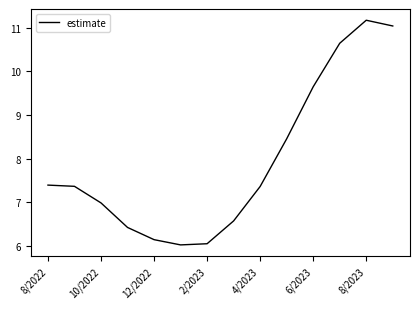

What is the difference between the maximum and minimum values?

5.2